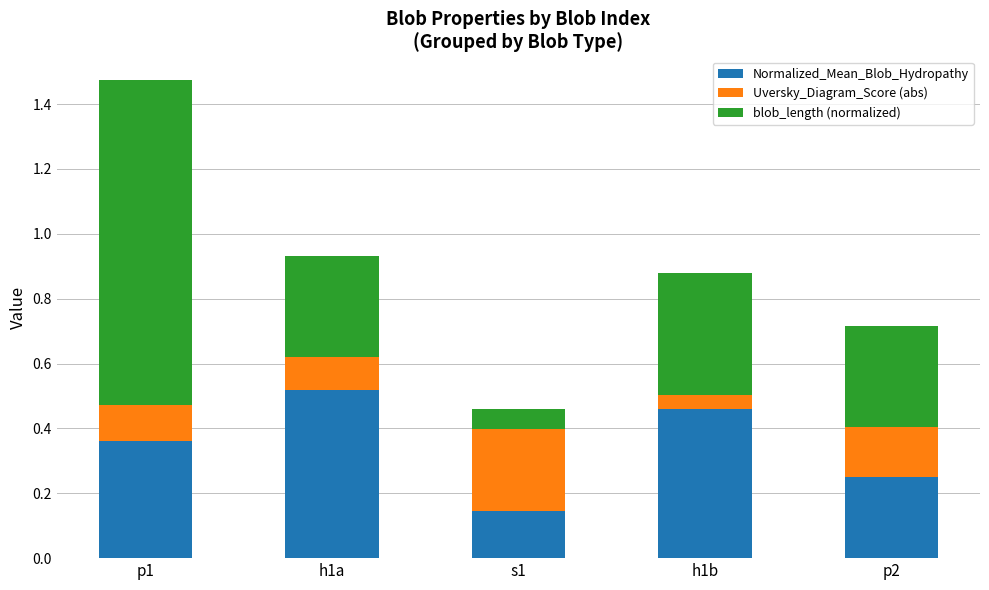

At which label does Normalized_Mean_Blob_Hydropathy reach its minimum?

s1